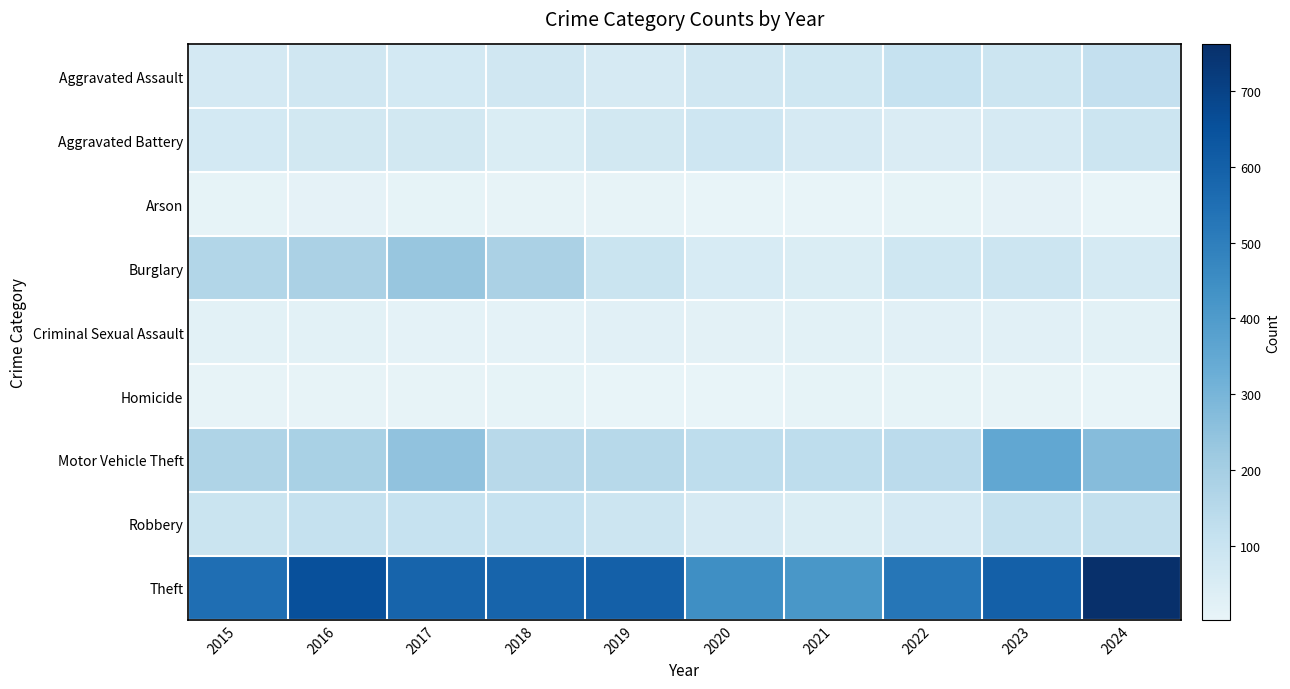

How many categories are shown in the chart?

10